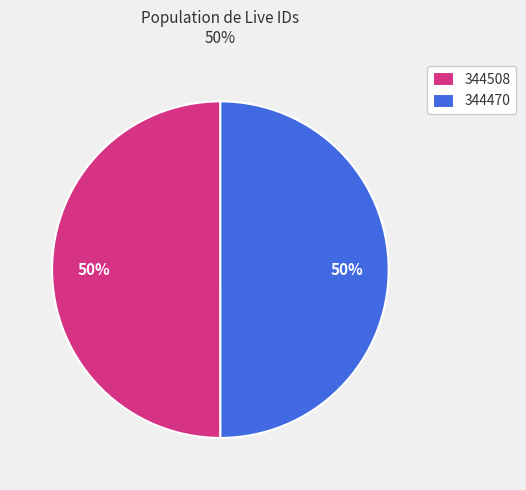

The 344470 slice represents 61% of the pie. True or false?

False